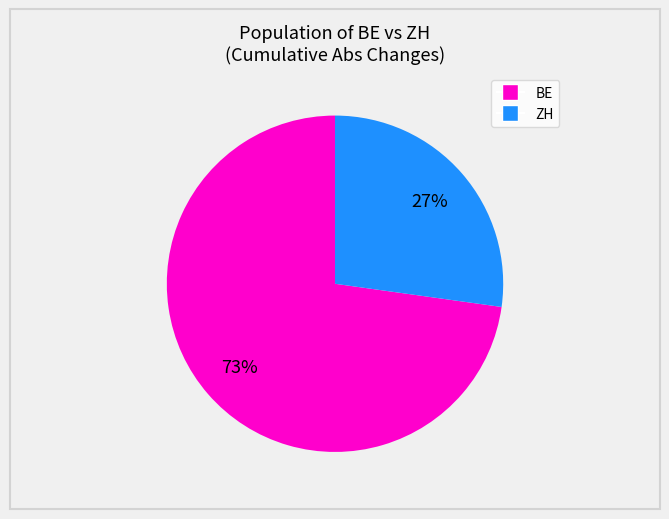

Count the number of slices in the pie.

2